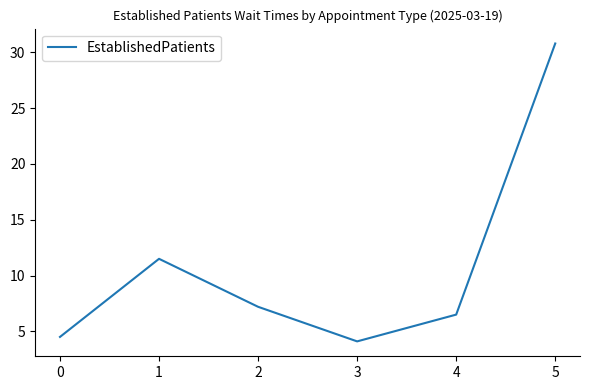

What is the difference between the second highest and second lowest values?

7.0